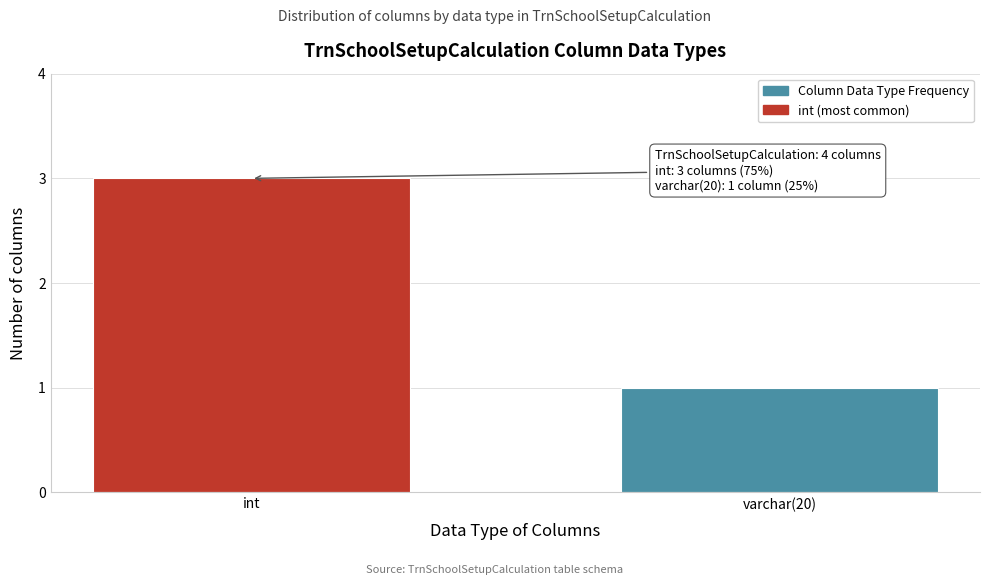

Reading left to right, transcribe all the data shown in this chart.

int=3	varchar(20)=1